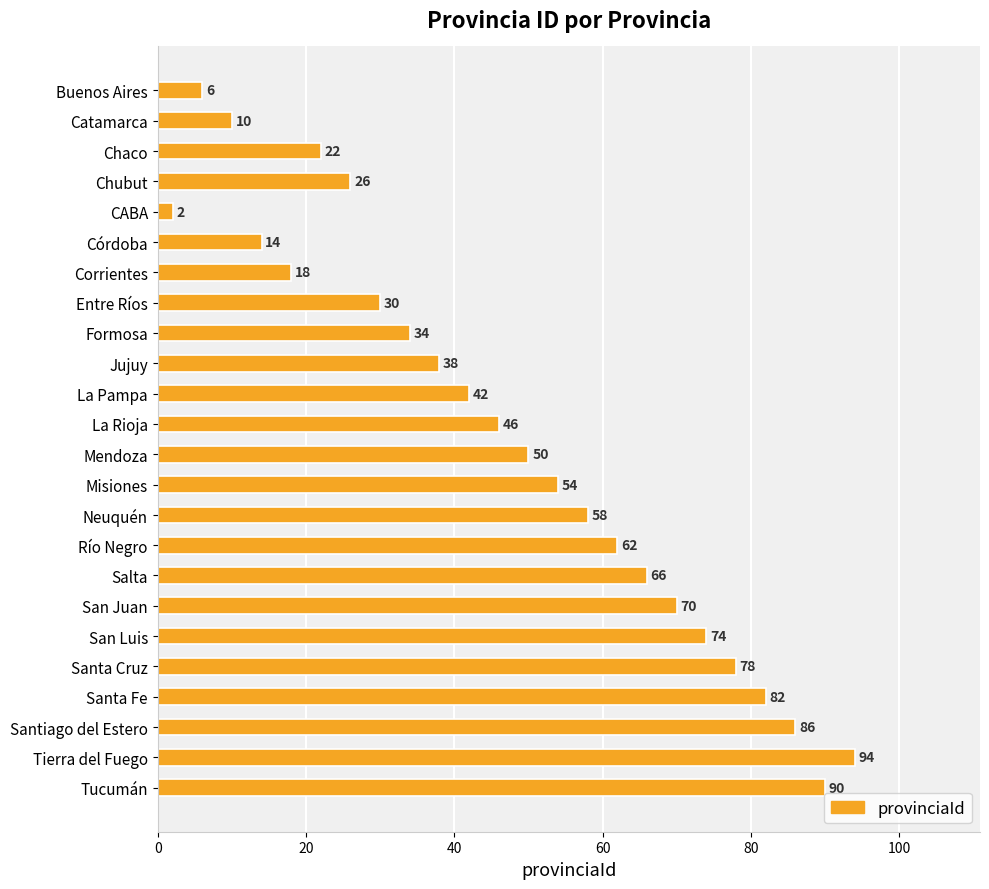

List the labels in order of value, largest first.

Tierra del Fuego, Tucumán, Santiago del Estero, Santa Fe, Santa Cruz, San Luis, San Juan, Salta, Río Negro, Neuquén, Misiones, Mendoza, La Rioja, La Pampa, Jujuy, Formosa, Entre Ríos, Chubut, Chaco, Corrientes, Córdoba, Catamarca, Buenos Aires, CABA